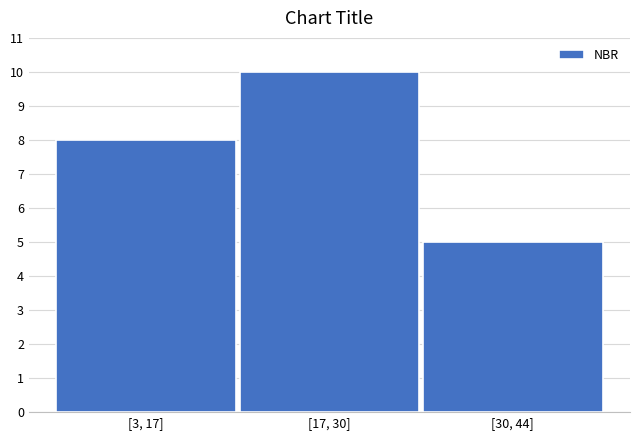

Reading left to right, extract all data points from this chart.

8	10	5